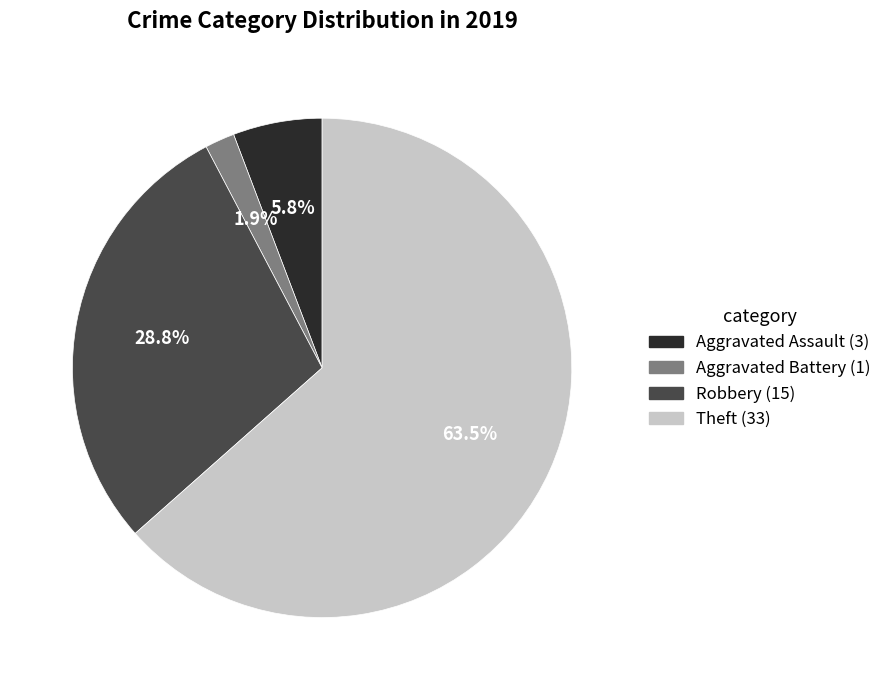

How many slices are in this pie chart?

4